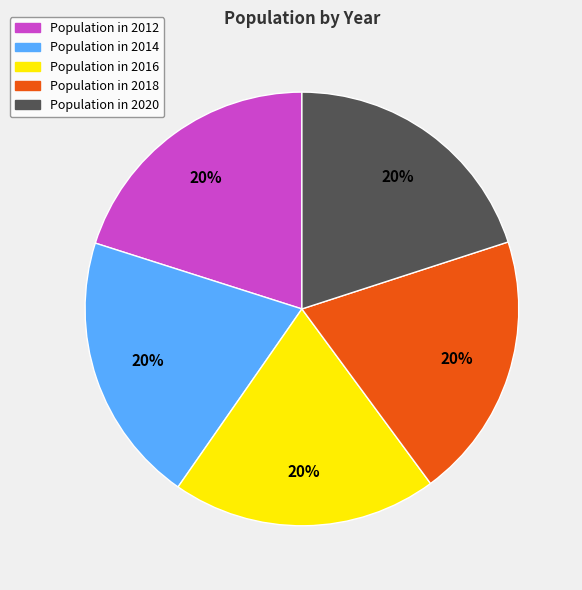

To the nearest percent, what is the average slice percentage?

20%